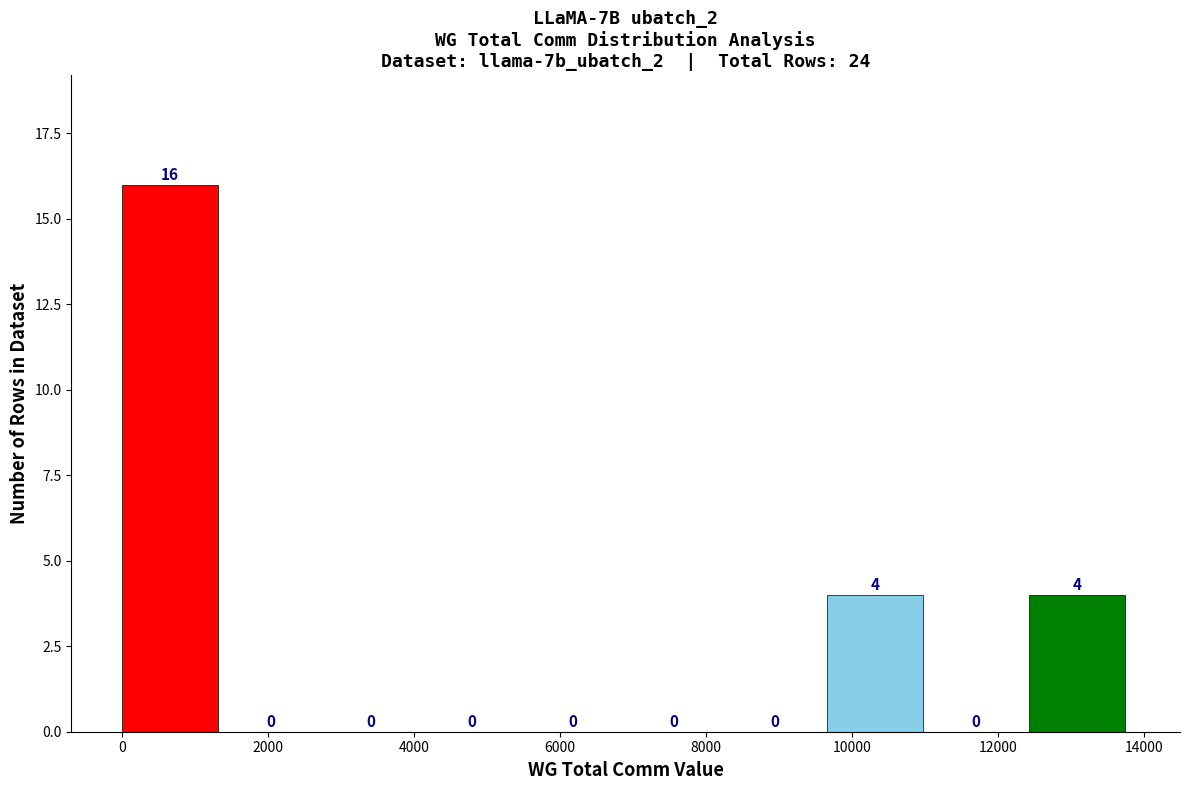

Reading left to right, list every bar in this chart as the range it spans on the x-axis followed by its height. The bar edges are not printed on the chart, so give them approximately, as read against the axis.

0 to 1400: 16
1400 to 2800: 0
2800 to 4200: 0
4200 to 5600: 0
5600 to 7000: 0
7000 to 8200: 0
8200 to 9600: 0
9600 to 11000: 4
11000 to 12400: 0
12400 to 13800: 4